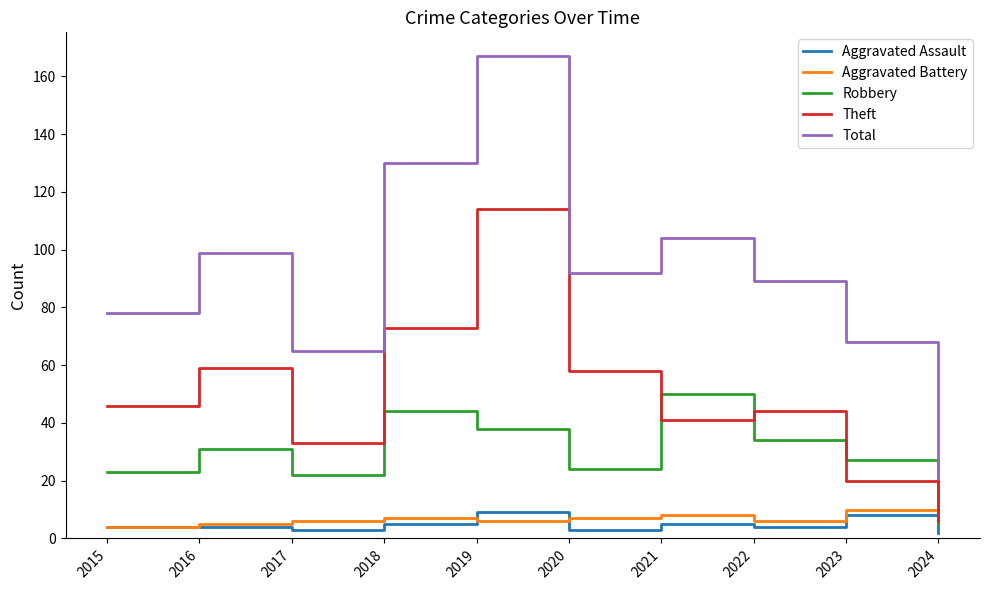

What is the maximum value for Total?

167